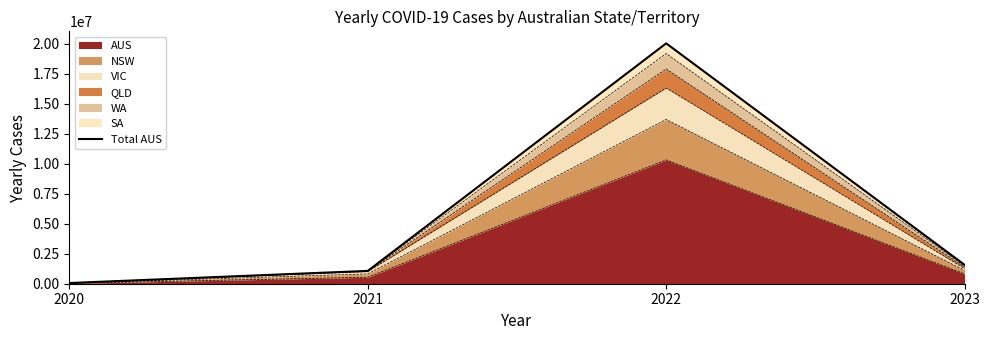

Reading left to right, transcribe all the data shown in this chart.

2020=57741	2021=1069175	2022=20030965	2023=1572521